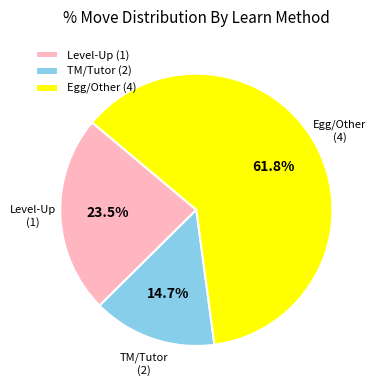

Between TM/Tutor (2) and Egg/Other (4), which is larger?

Egg/Other (4)